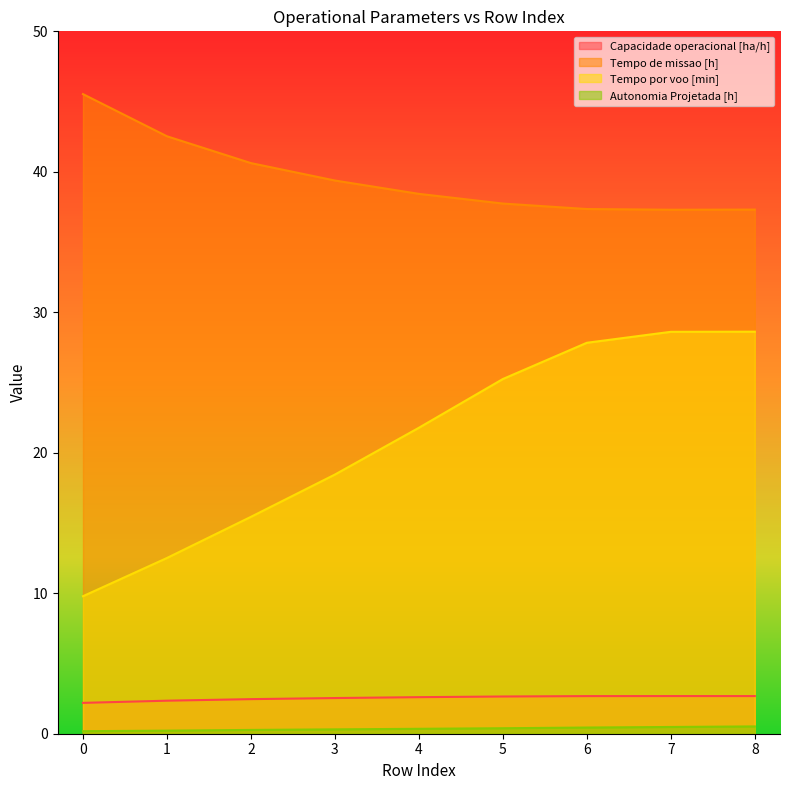

At which category is the sum across all series the highest?

8